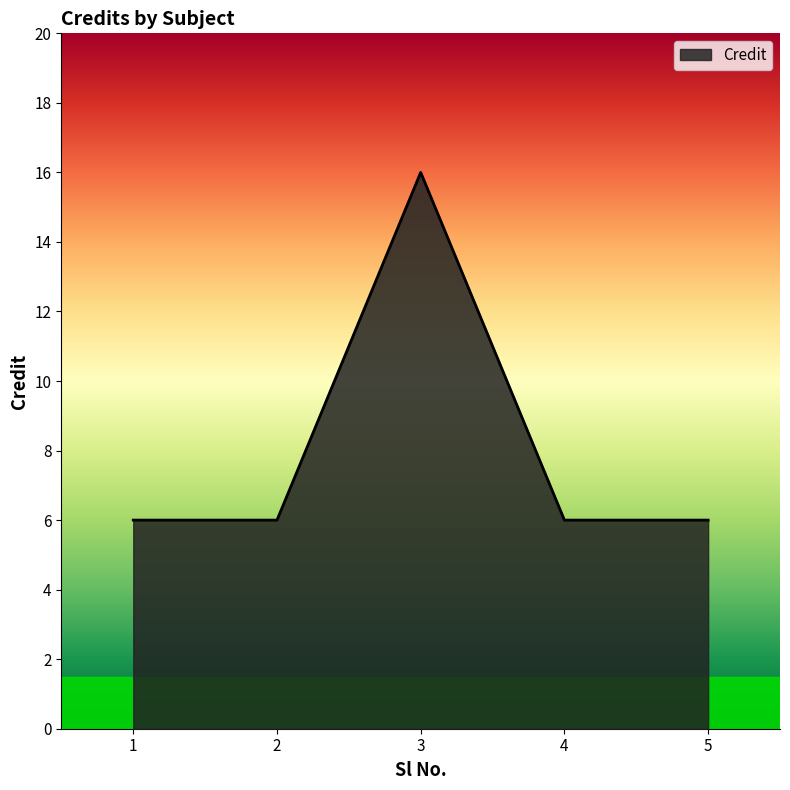

What is the difference between the maximum and minimum values?

10